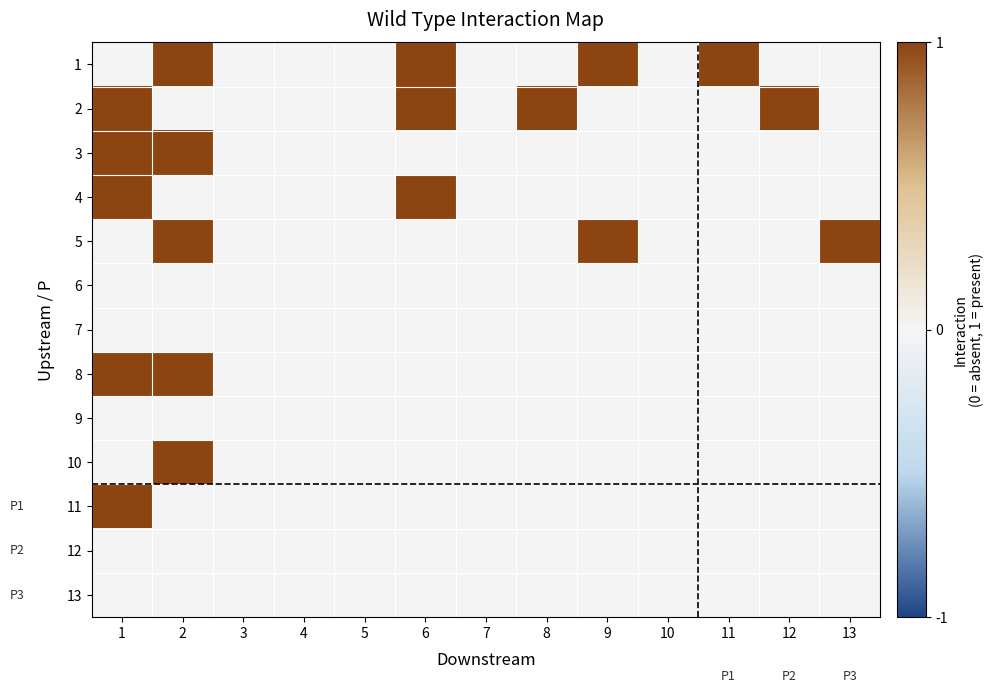

Reading right to left, what are all the values shown in this chart?

1: 13=0	12=0	11=1	10=0	9=1	8=0	7=0	6=1	5=0	4=0	3=0	2=1	1=0
2: 13=0	12=1	11=0	10=0	9=0	8=1	7=0	6=1	5=0	4=0	3=0	2=0	1=1
3: 13=0	12=0	11=0	10=0	9=0	8=0	7=0	6=0	5=0	4=0	3=0	2=1	1=1
4: 13=0	12=0	11=0	10=0	9=0	8=0	7=0	6=1	5=0	4=0	3=0	2=0	1=1
5: 13=1	12=0	11=0	10=0	9=1	8=0	7=0	6=0	5=0	4=0	3=0	2=1	1=0
6: 13=0	12=0	11=0	10=0	9=0	8=0	7=0	6=0	5=0	4=0	3=0	2=0	1=0
7: 13=0	12=0	11=0	10=0	9=0	8=0	7=0	6=0	5=0	4=0	3=0	2=0	1=0
8: 13=0	12=0	11=0	10=0	9=0	8=0	7=0	6=0	5=0	4=0	3=0	2=1	1=1
9: 13=0	12=0	11=0	10=0	9=0	8=0	7=0	6=0	5=0	4=0	3=0	2=0	1=0
10: 13=0	12=0	11=0	10=0	9=0	8=0	7=0	6=0	5=0	4=0	3=0	2=1	1=0
11: 13=0	12=0	11=0	10=0	9=0	8=0	7=0	6=0	5=0	4=0	3=0	2=0	1=1
12: 13=0	12=0	11=0	10=0	9=0	8=0	7=0	6=0	5=0	4=0	3=0	2=0	1=0
13: 13=0	12=0	11=0	10=0	9=0	8=0	7=0	6=0	5=0	4=0	3=0	2=0	1=0